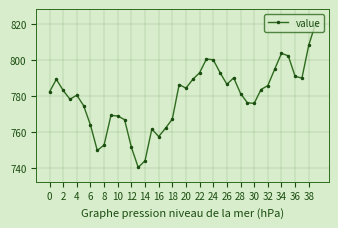

How many lines are shown in the chart?

1